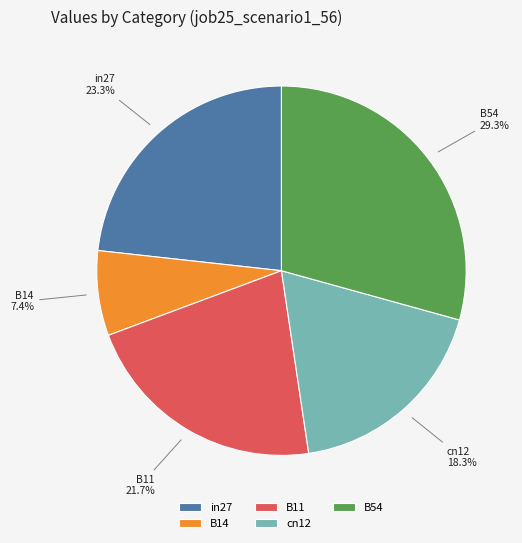

Which has a higher value, cn12 or B54?

B54